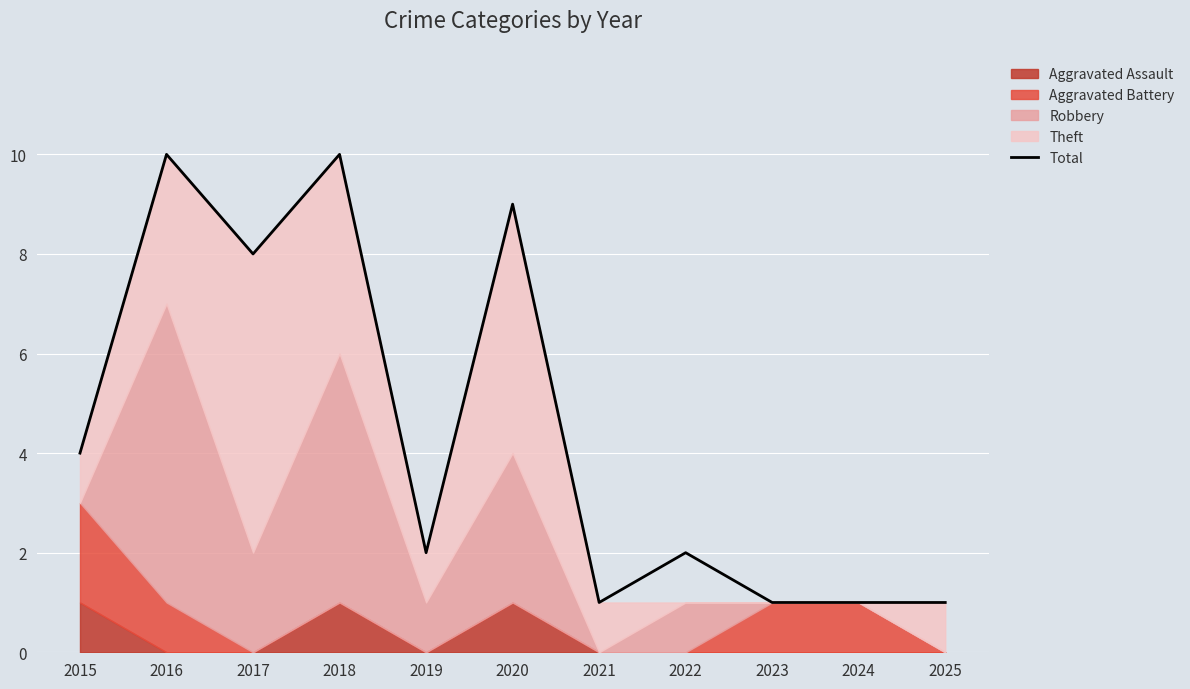

How many data points are less than 2?

4